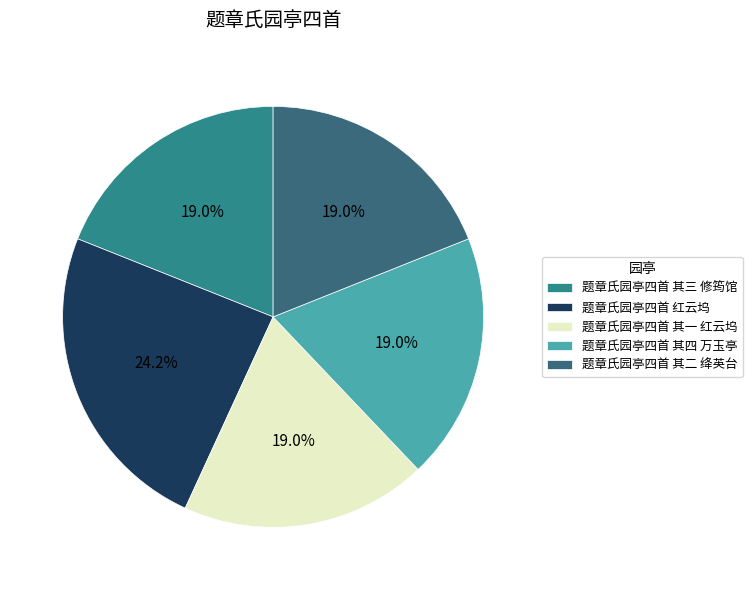

Which slice is the smallest?

题章氏园亭四首 其一 红云坞